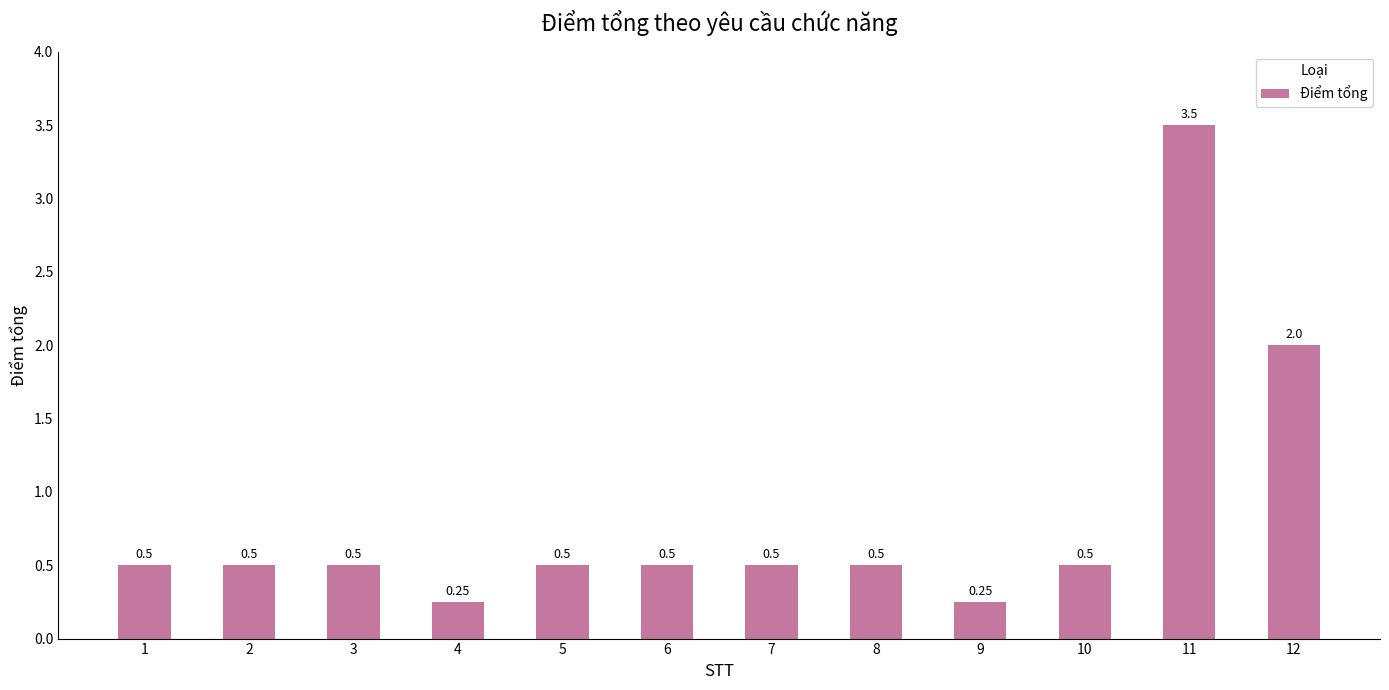

What is the difference between the values at 11 and 12?

1.5